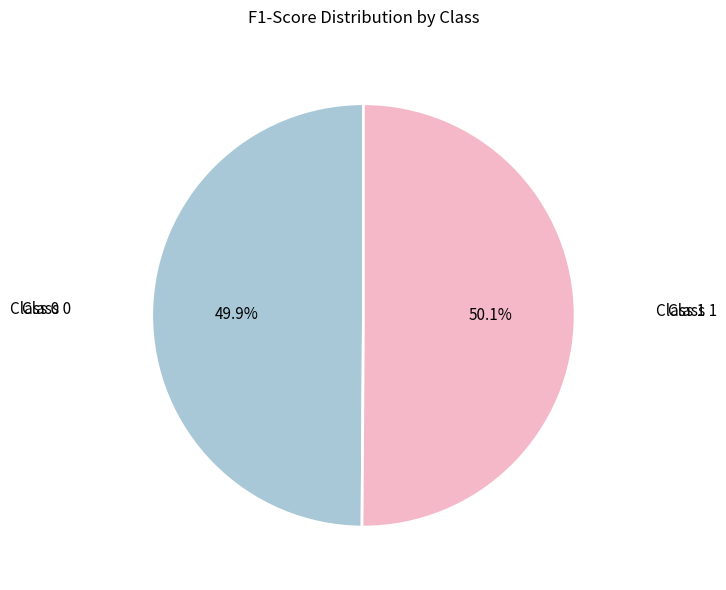

Combined, what portion of the pie is Class 0 and Class 1?

100.0%